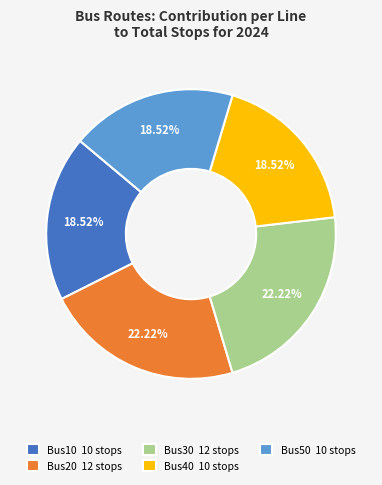

Is there any slice that represents more than half of the pie?

No